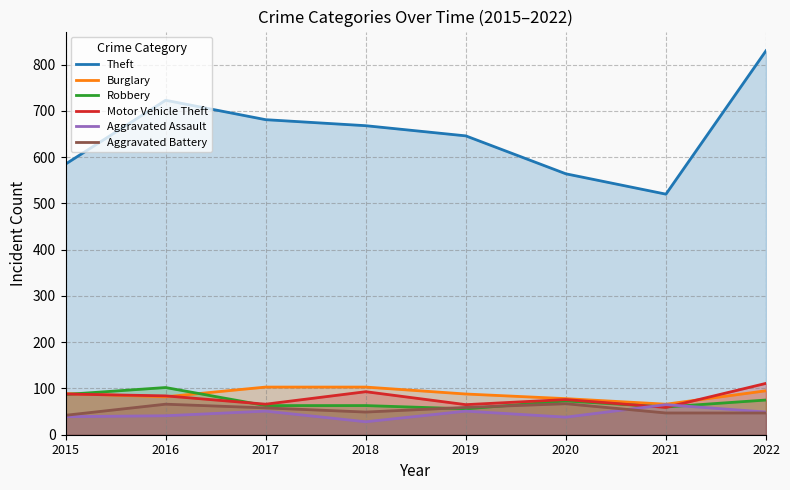

Reading left to right, what are all the values shown in this chart?

Theft: 2015=585	2016=723	2017=681	2018=668	2019=646	2020=564	2021=520	2022=830
Burglary: 2015=89	2016=82	2017=103	2018=103	2019=88	2020=78	2021=66	2022=95
Robbery: 2015=87	2016=102	2017=63	2018=63	2019=56	2020=73	2021=60	2022=75
Motor Vehicle Theft: 2015=88	2016=84	2017=66	2018=93	2019=65	2020=76	2021=59	2022=111
Aggravated Assault: 2015=39	2016=41	2017=51	2018=28	2019=51	2020=38	2021=65	2022=49
Aggravated Battery: 2015=42	2016=66	2017=58	2018=49	2019=59	2020=67	2021=47	2022=47